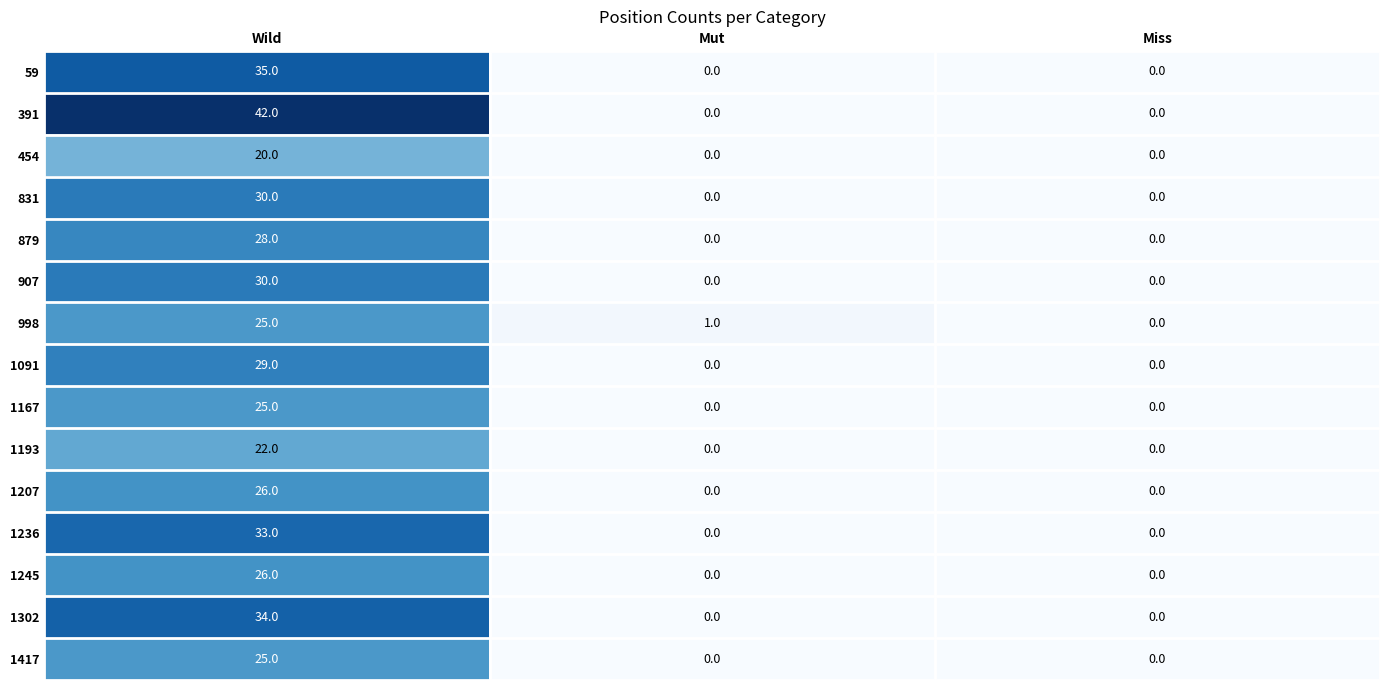

What is the approximate value of 1207 at Wild, to the nearest 10?

30